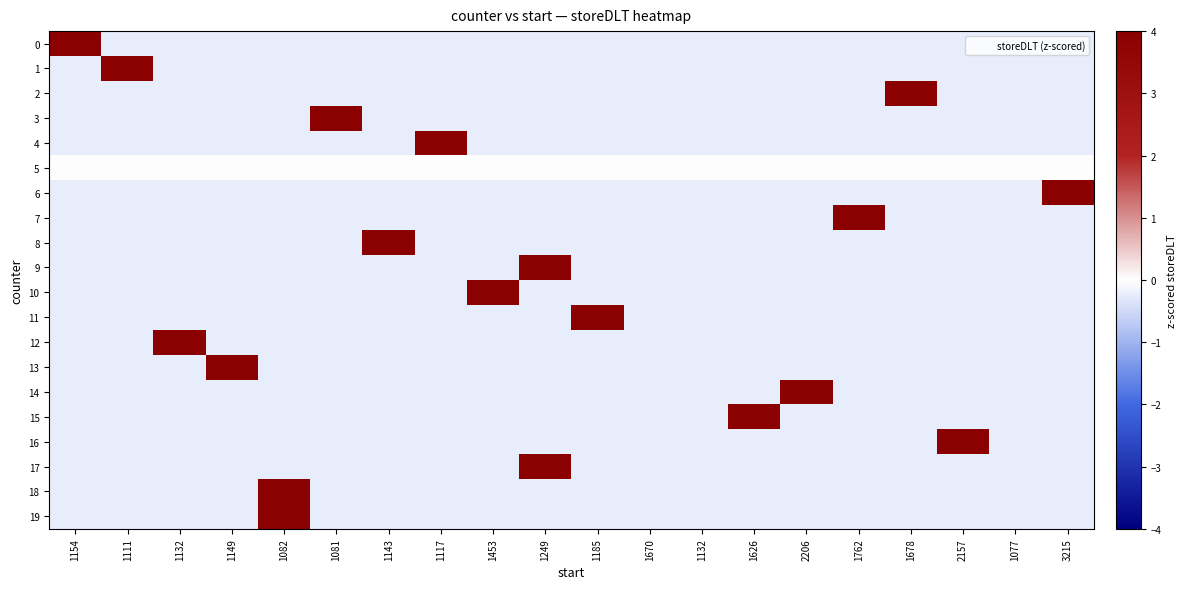

Which category has the highest value across all series?

1678